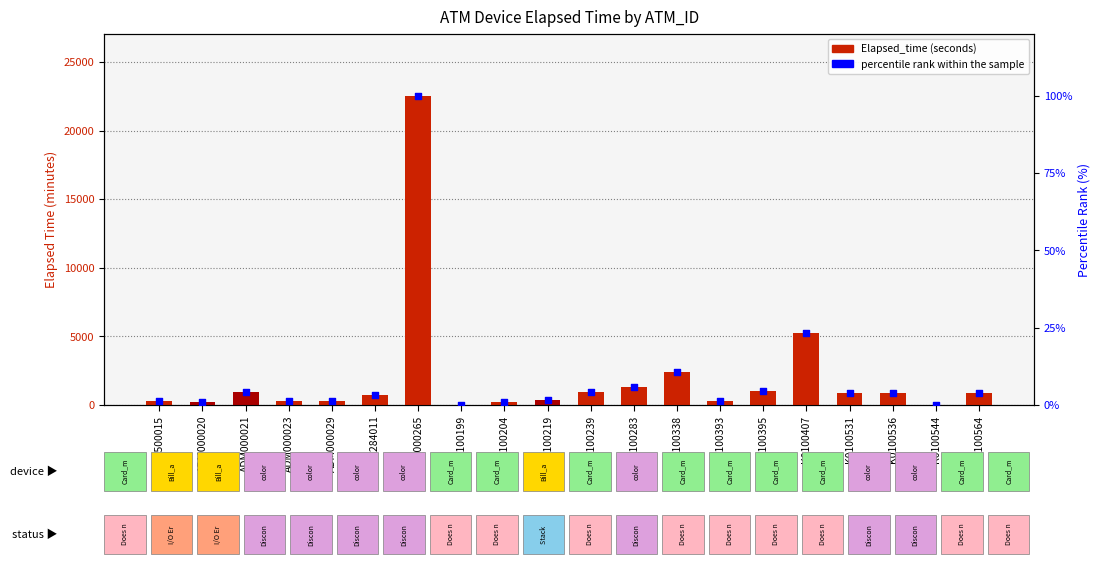

What is the total value across all series at K0100564?

871.9